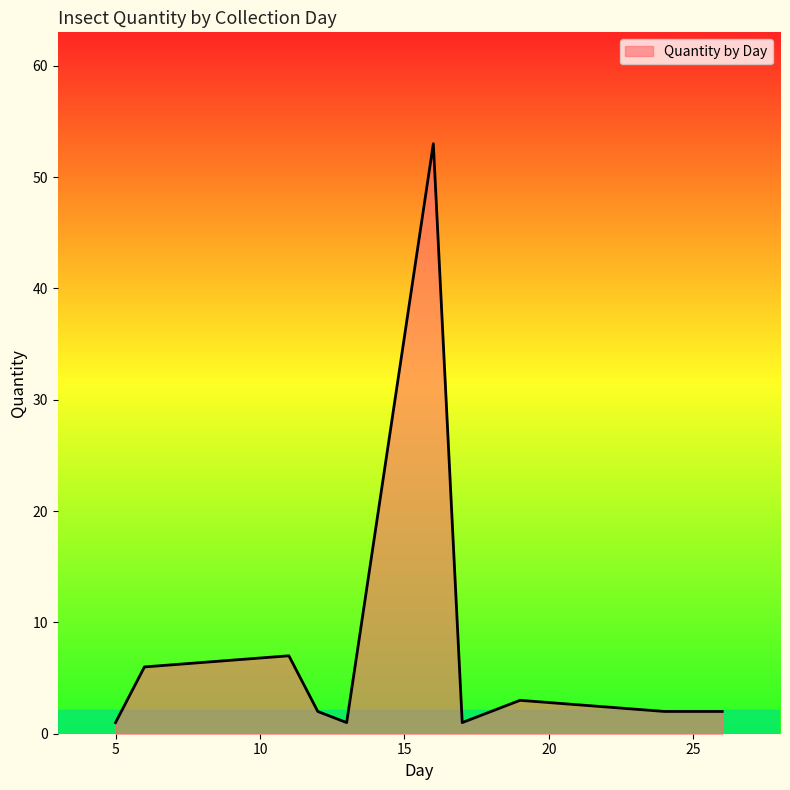

Count the number of categories in the chart.

10